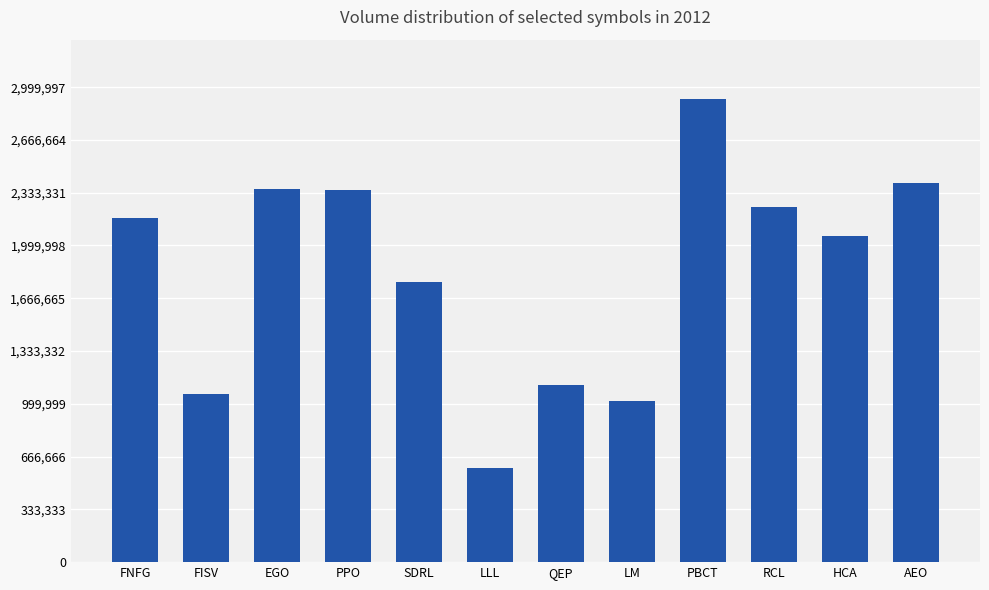

True or false: the data shows 1064121 at FISV.

True